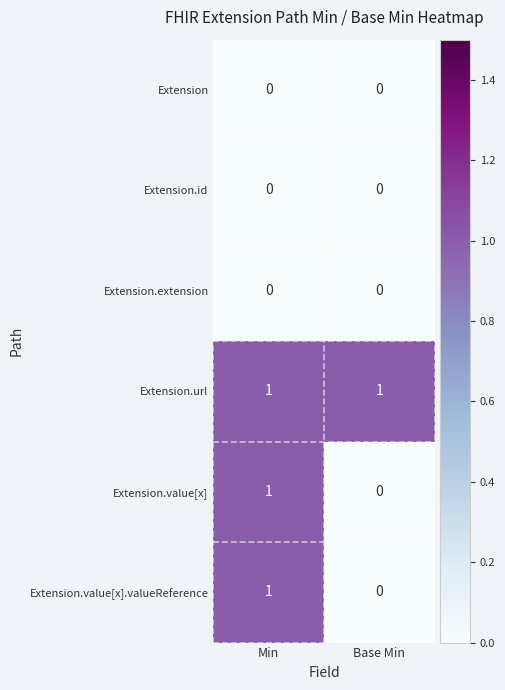

Rank the categories by Extension.value[x].valueReference value from lowest to highest.

Base Min, Min